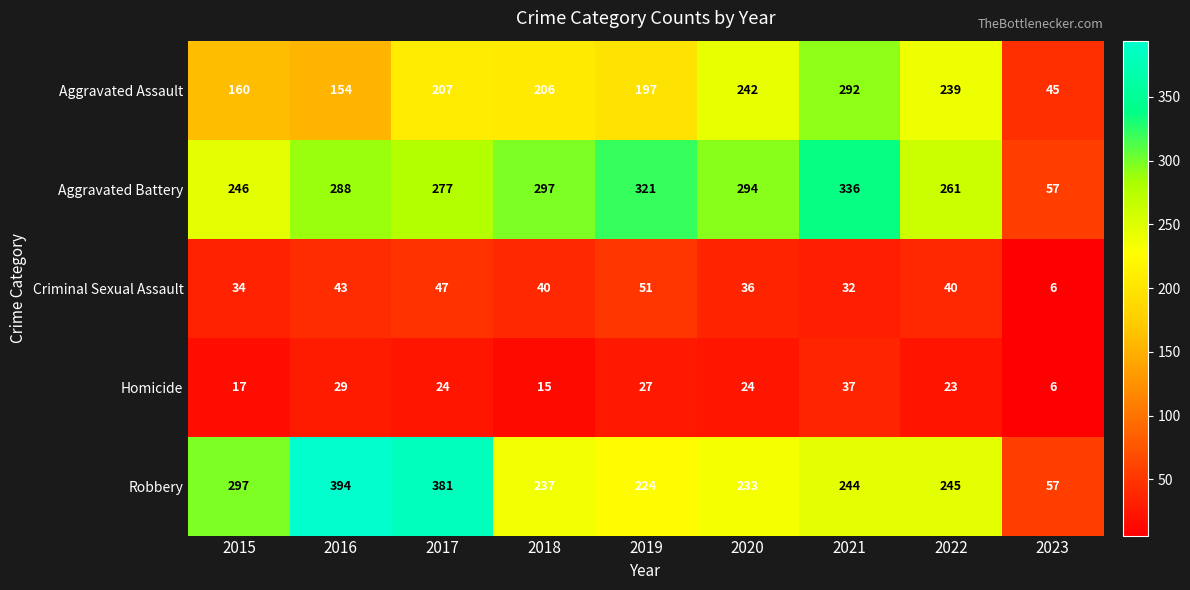

What is the spread (max minus min) of values at 2019?

294